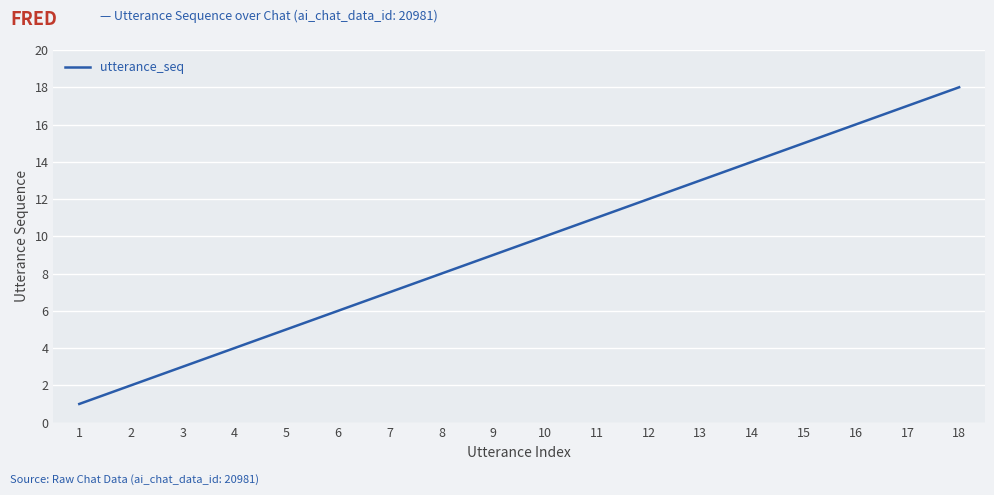

What is the ratio of the value at 14 to the value at 4?

3.5